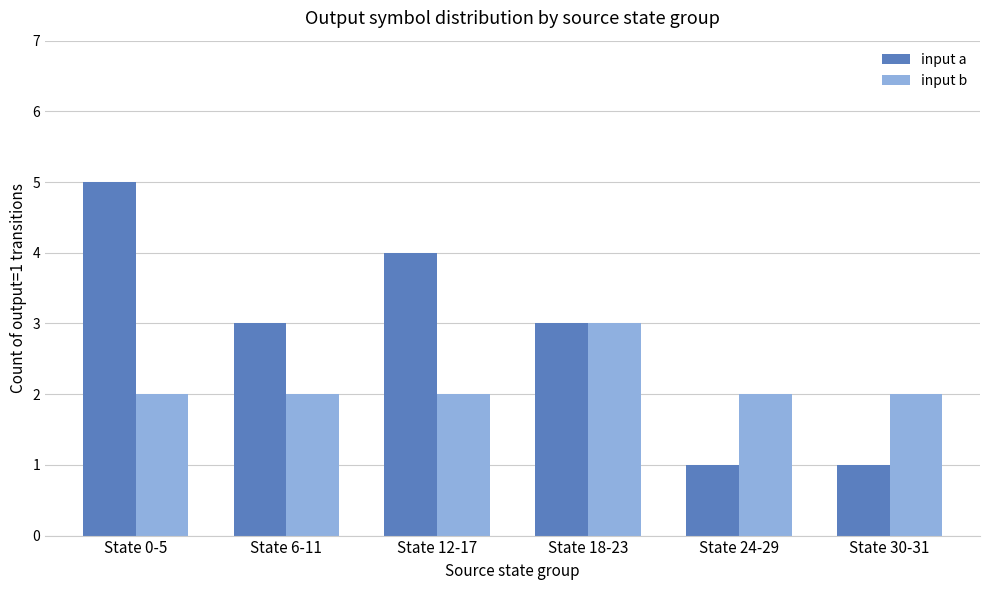

Reading left to right, list all the values displayed in this chart.

input a: 5	3	4	3	1	1
input b: 2	2	2	3	2	2